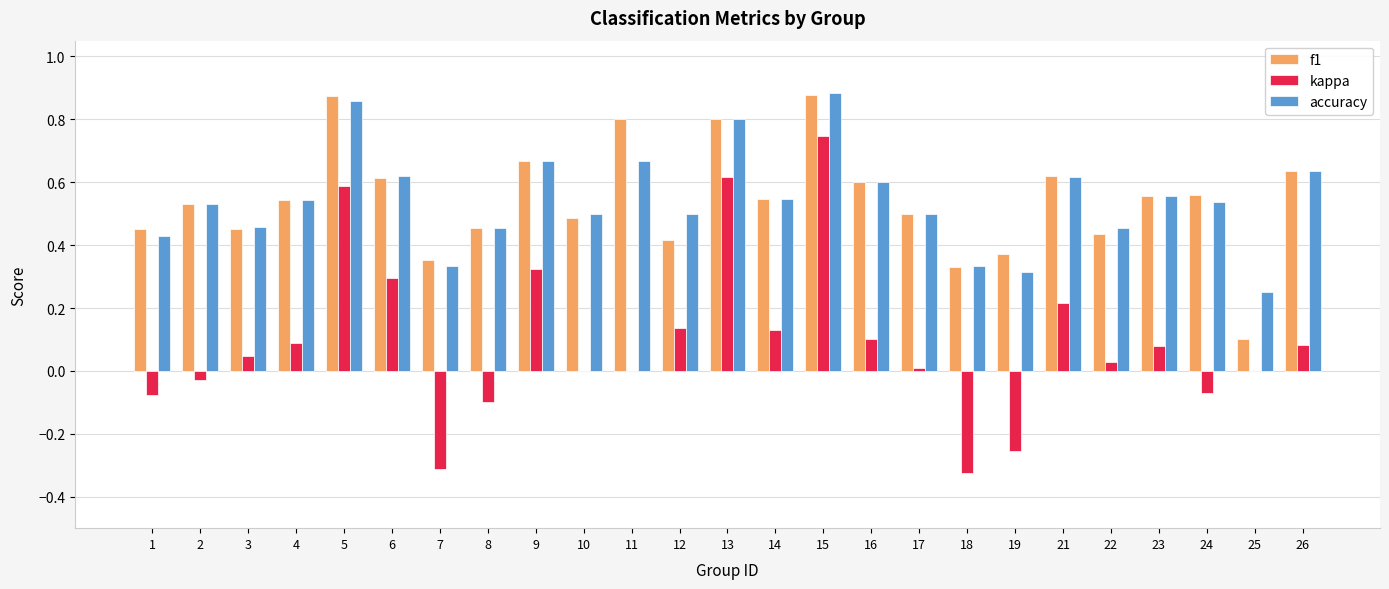

Is it true that kappa equals 0.3 at 9?

True